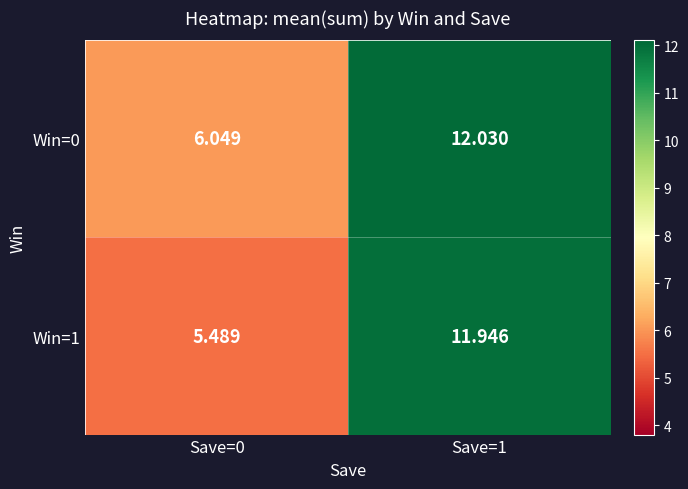

Which has a higher value, Save=0 or Save=1?

Save=1